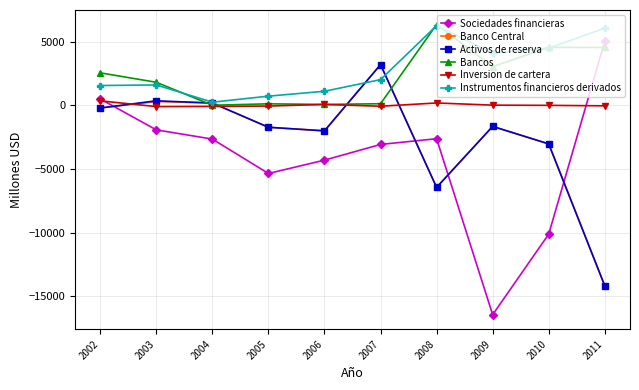

The value of Banco Central at 2005 is -1716. True or false?

True